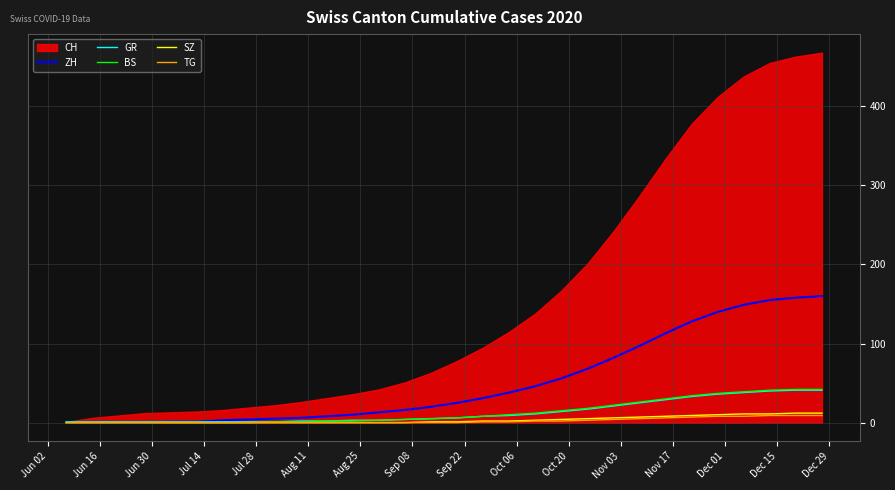

What is the maximum value for GR?

41